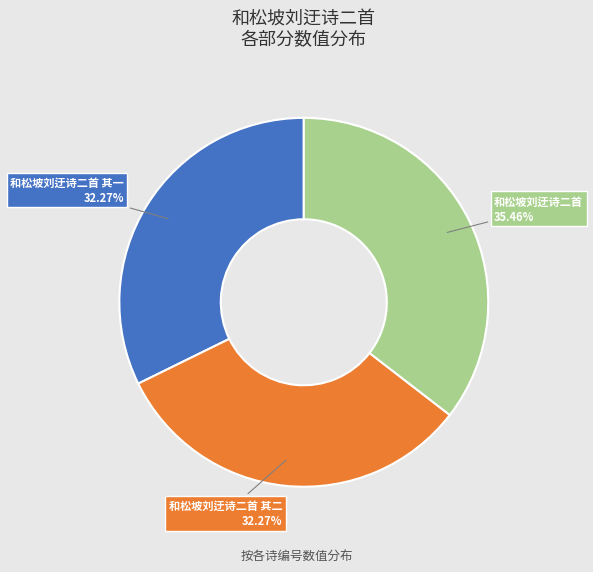

Is the sum of 和松坡刘迂诗二首 and 和松坡刘迂诗二首 其一 greater than half?

Yes